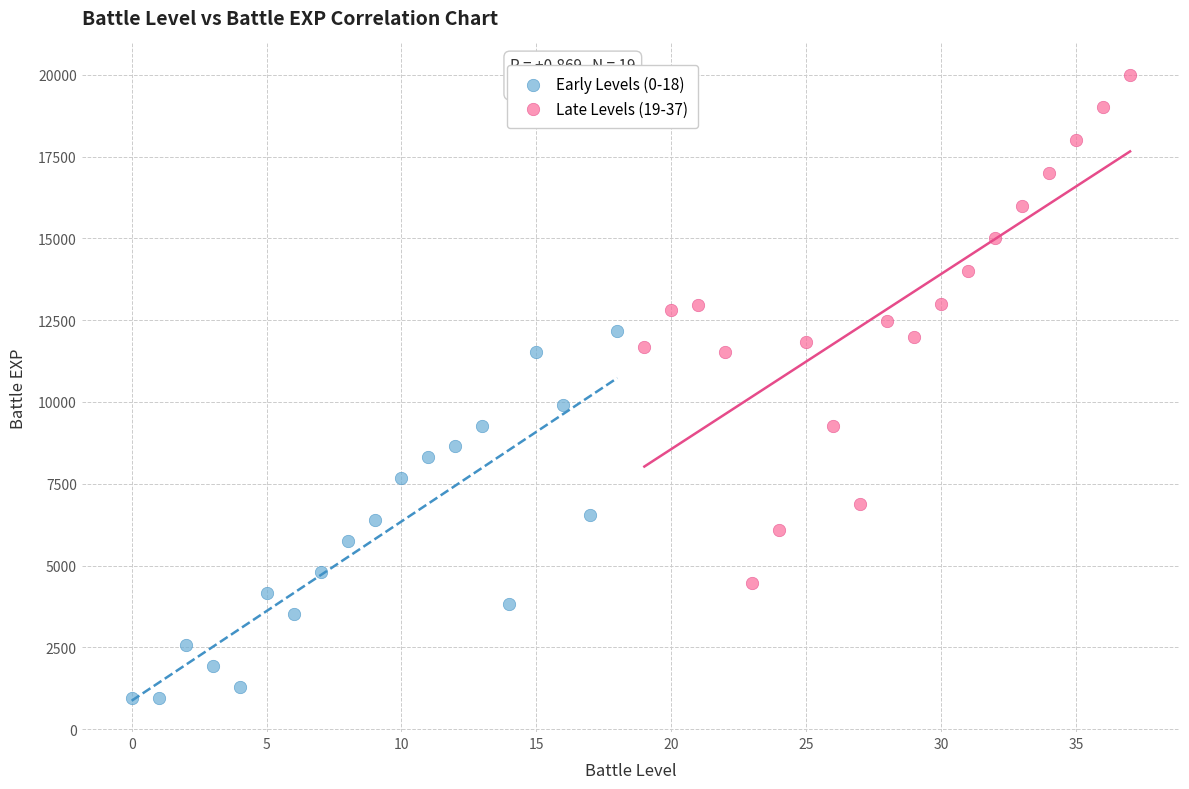

Which series reaches the minimum Y coordinate?

Early Levels (0-18)